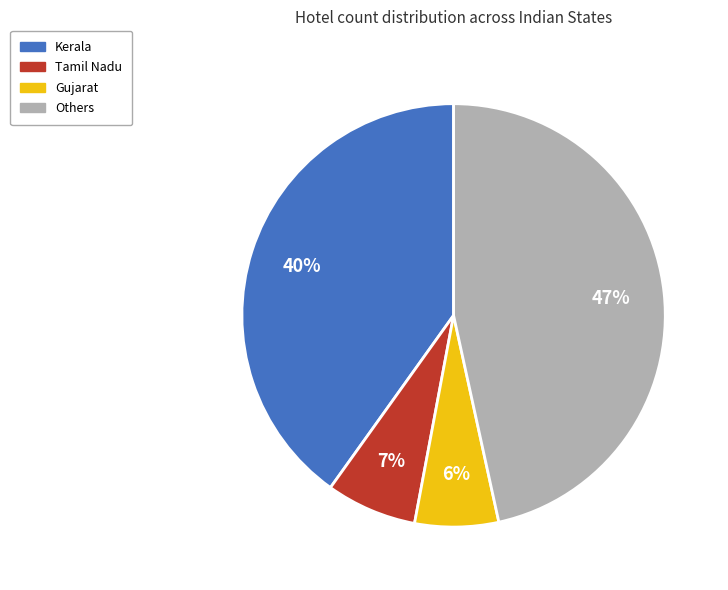

Is there a majority slice in this chart?

No